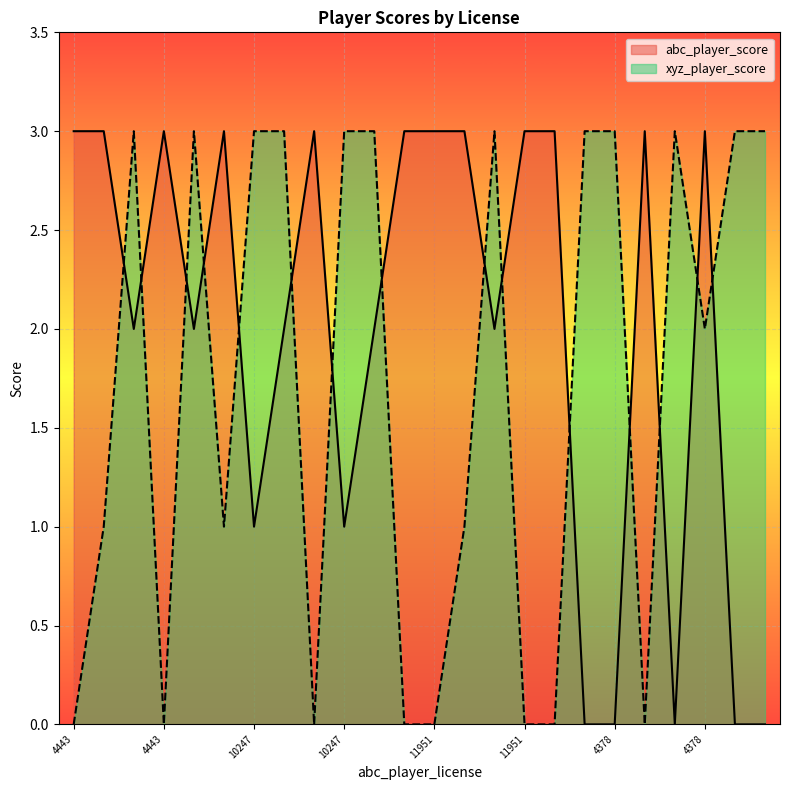

The xyz_player_score series shows 3 at 10247. True or false?

True